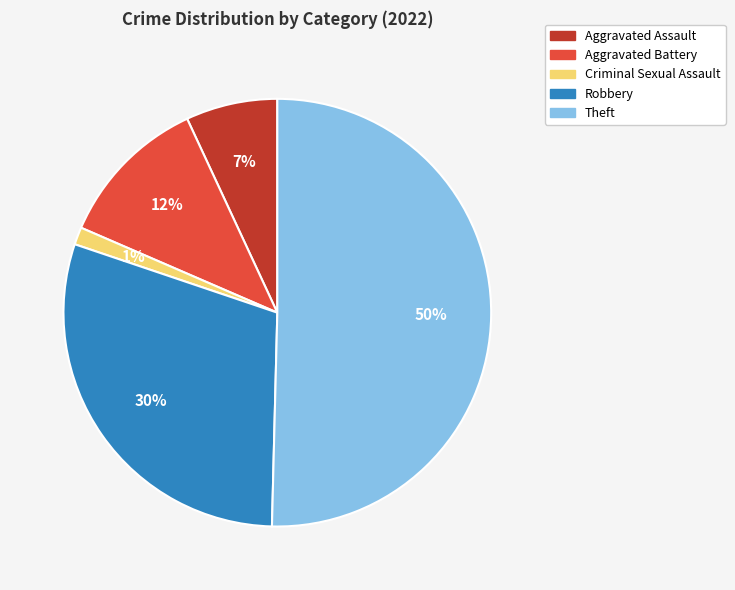

How many slices are in this pie chart?

5